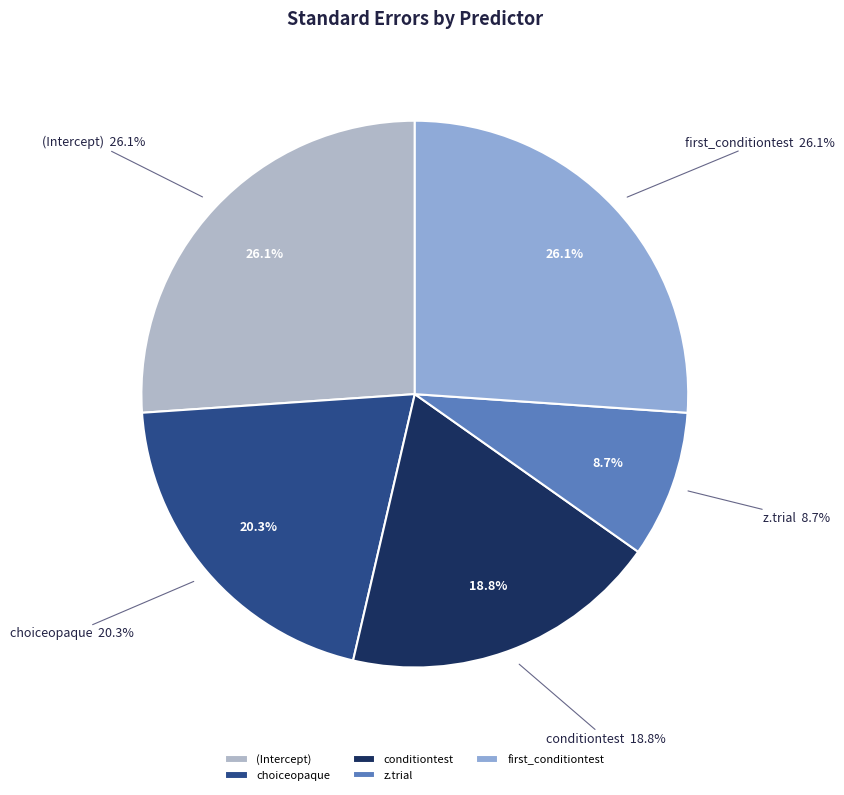

What is the smallest slice in the pie chart?

z.trial